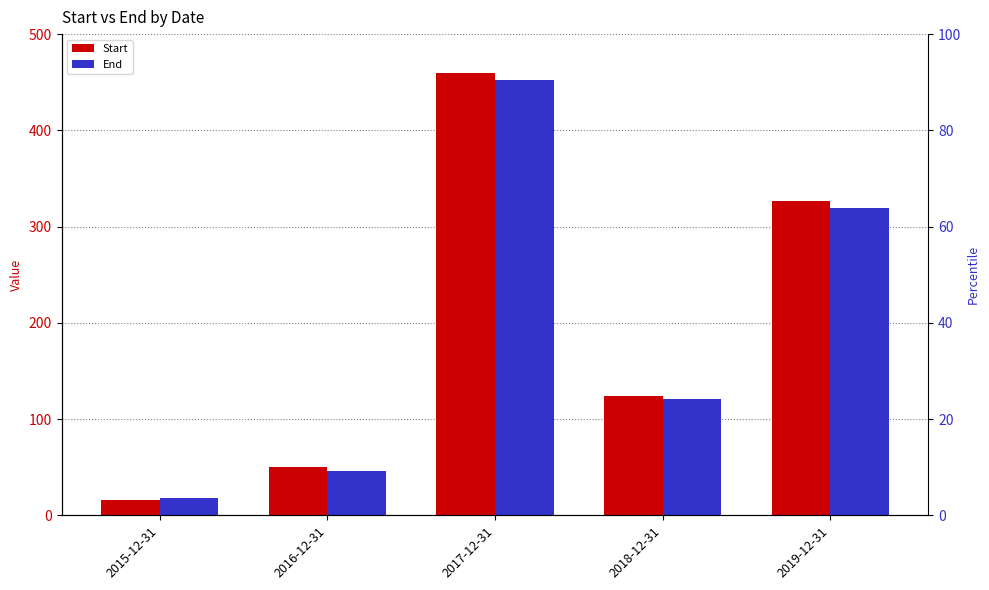

What is the sum of all End values?

956